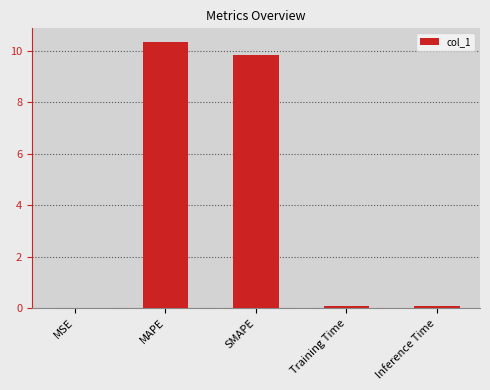

What is the sum of the values at Inference Time and SMAPE?

9.9